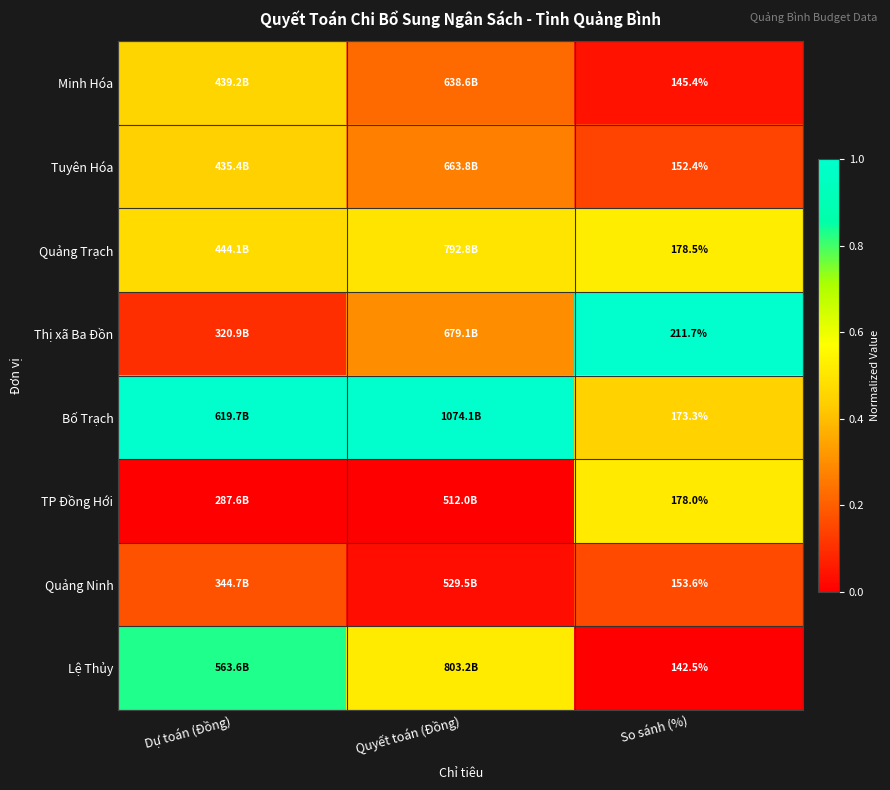

Is the value of Thị xã Ba Đồn at So sánh (%) greater than the value of Quảng Trạch at So sánh (%)?

Yes